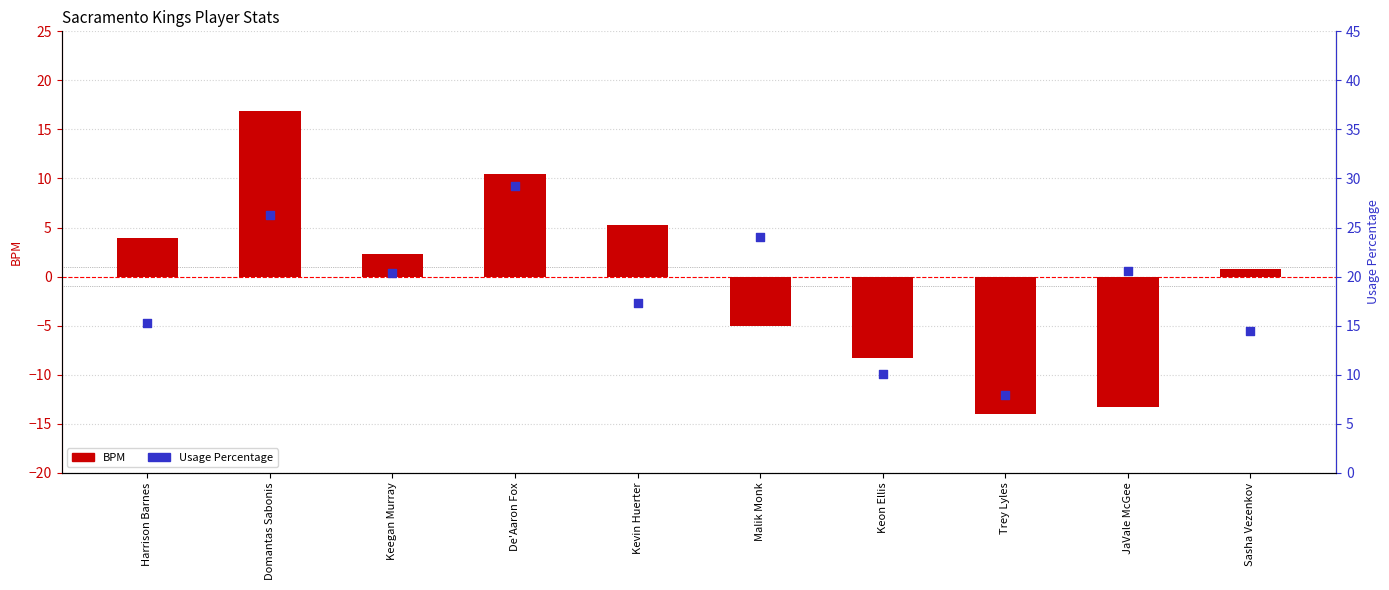

Which series has the widest spread of Y values?

BPM